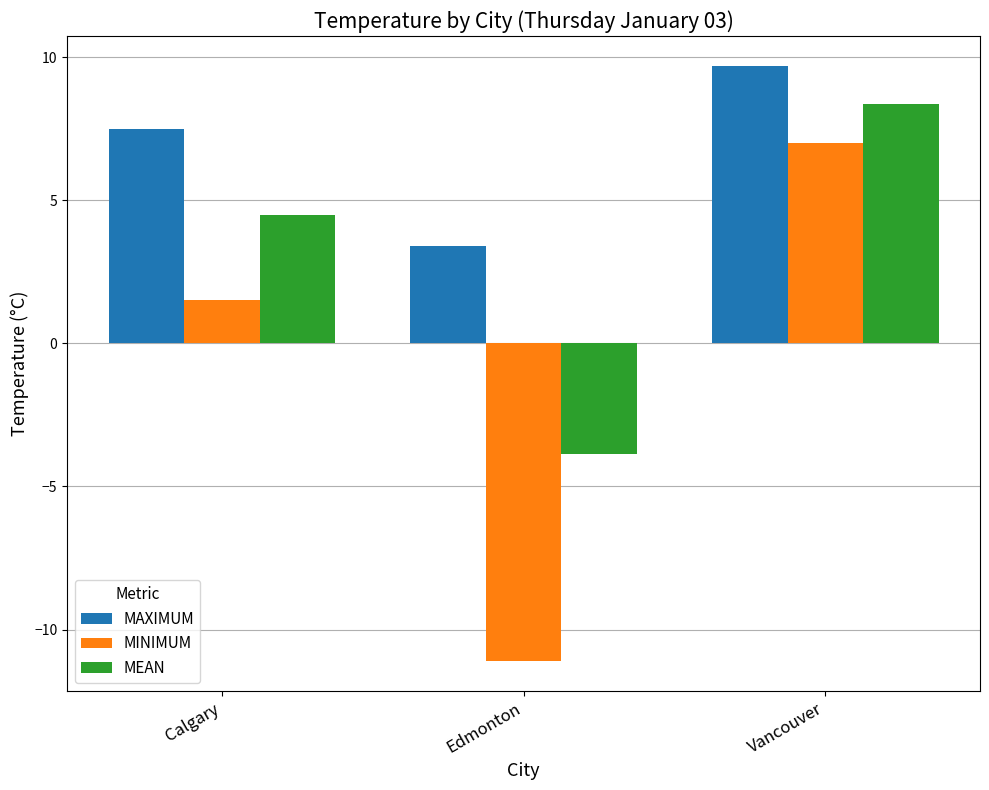

At how many categories does at least one series exceed 7?

2